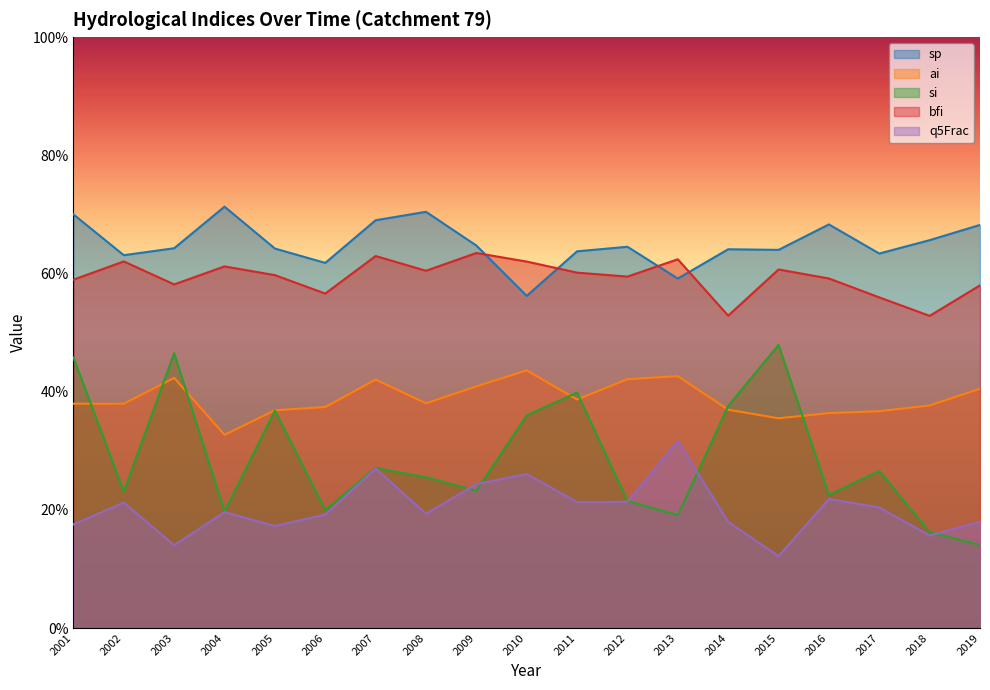

True or false: ai has a value of 0.7 at 2010.

False